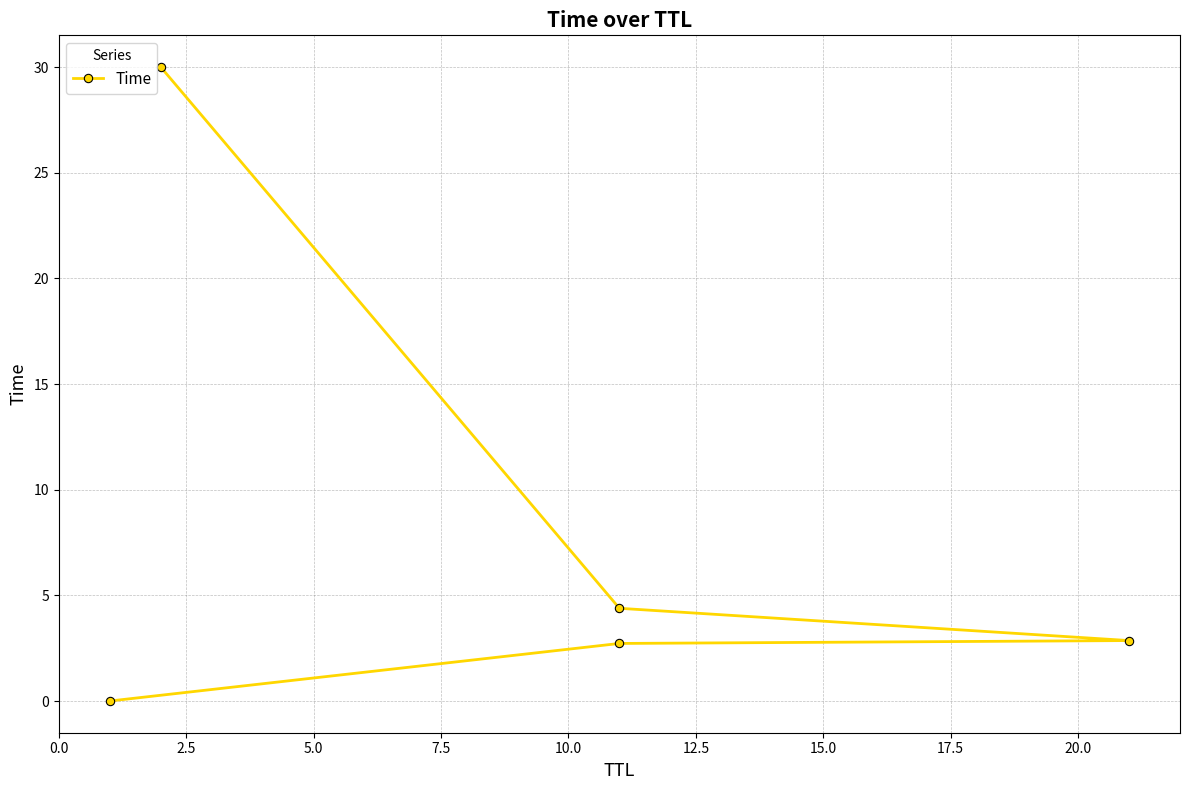

What is the greatest value displayed?

30.0